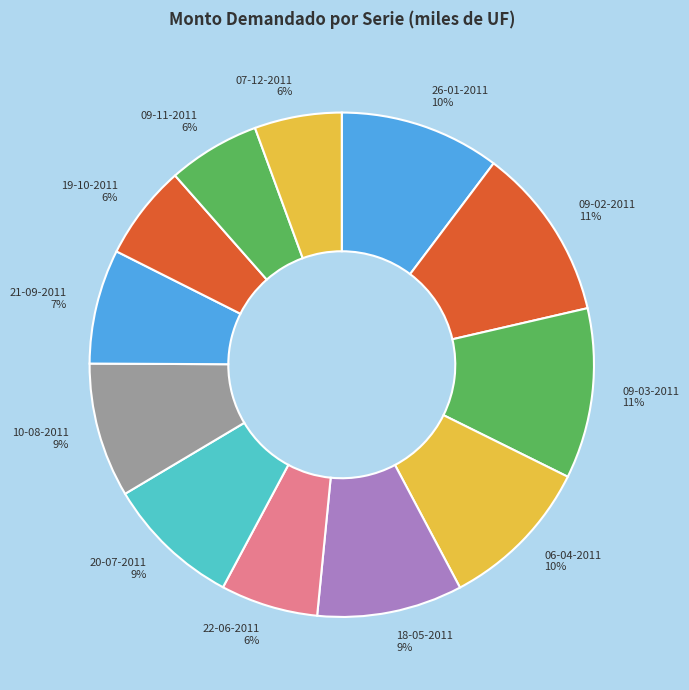

To the nearest percent, what percentage of the pie is 18-05-2011?

9%